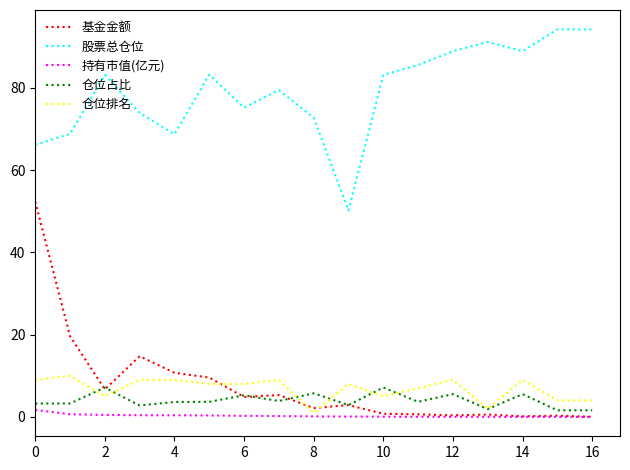

What is the difference between the maximum and second lowest values in the 持有市值(亿元) series?

1.7